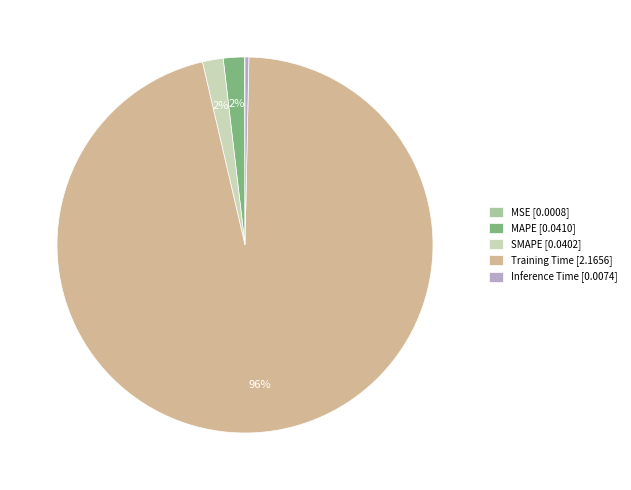

To the nearest percent, what is the difference between the largest and smallest slice percentages?

96%